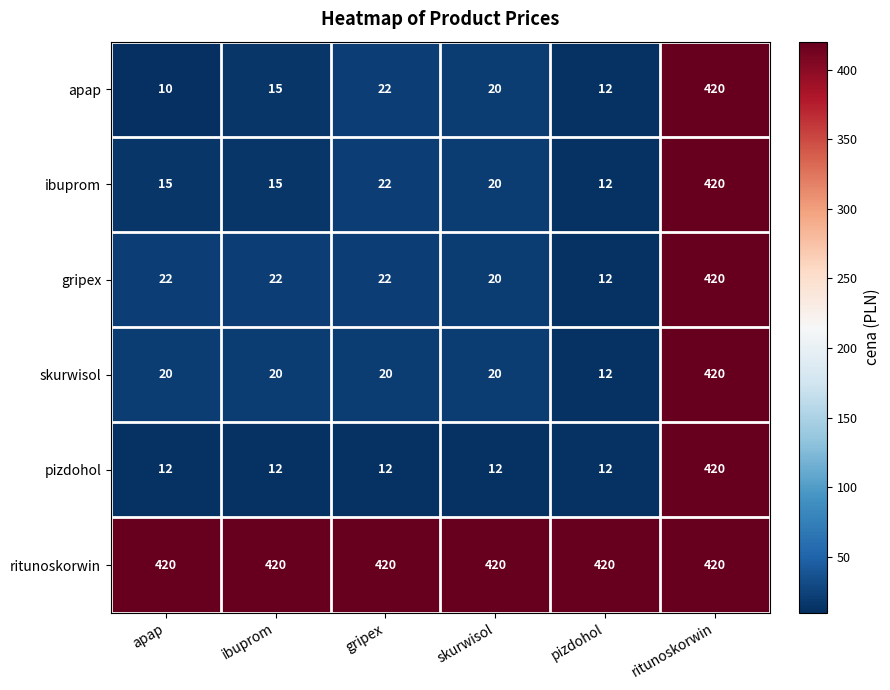

How many values in the apap series are below 20?

3